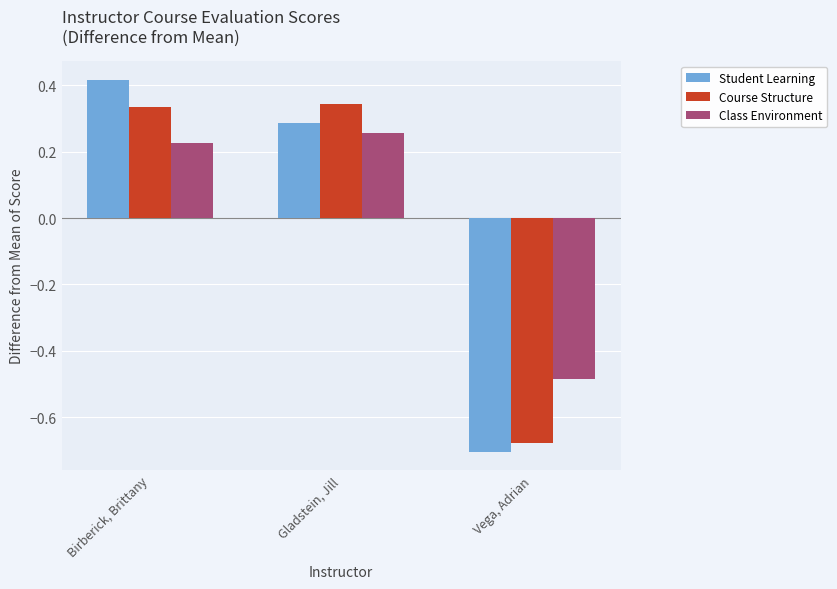

The Course Structure series shows 0.1 at Birberick, Brittany. True or false?

False